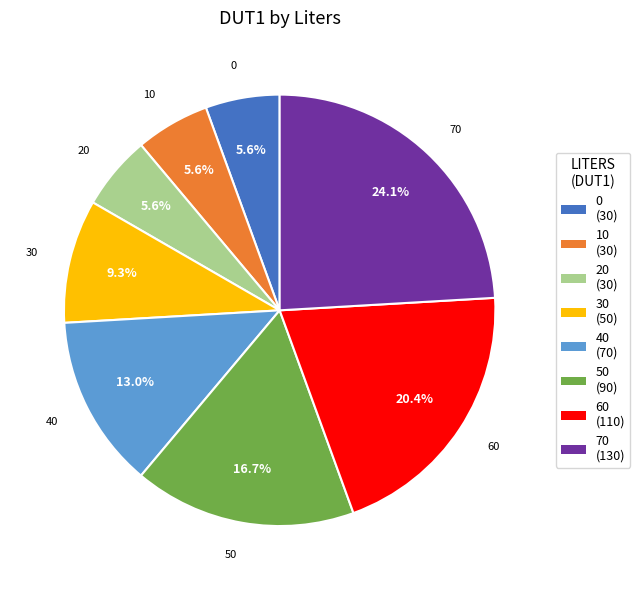

To the nearest percent, what percentage of the pie is 10?

6%